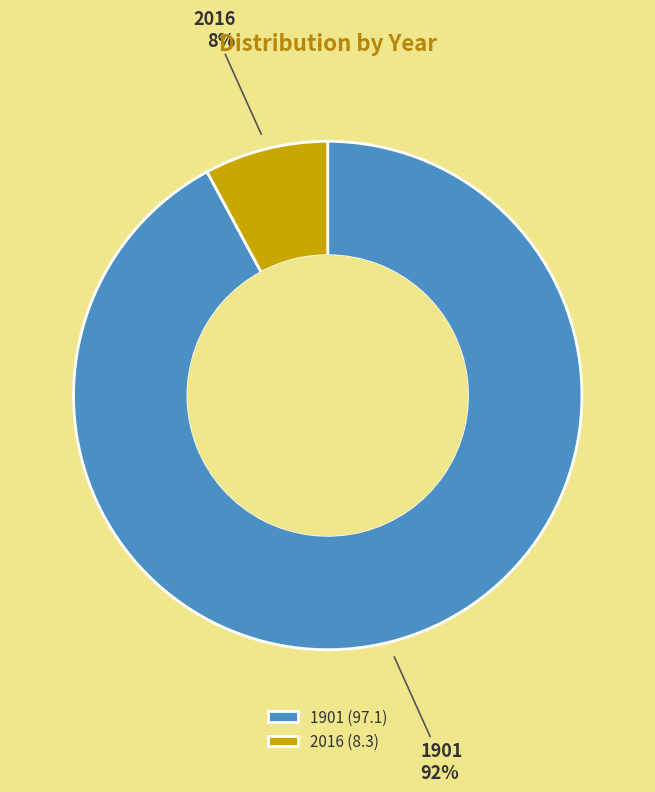

To the nearest percent, what is the average slice percentage?

50%